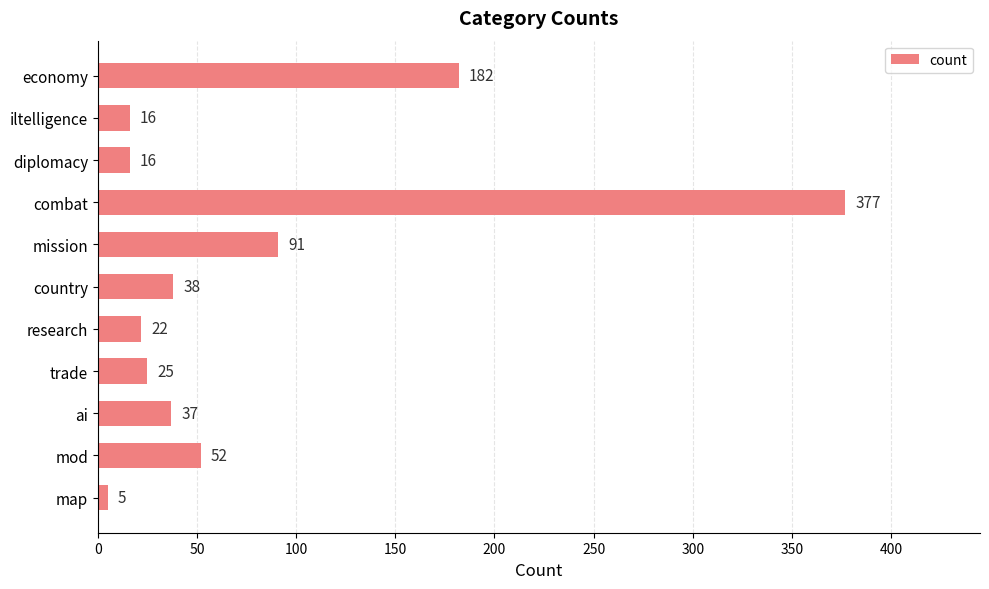

What position from the bottom is economy?

11